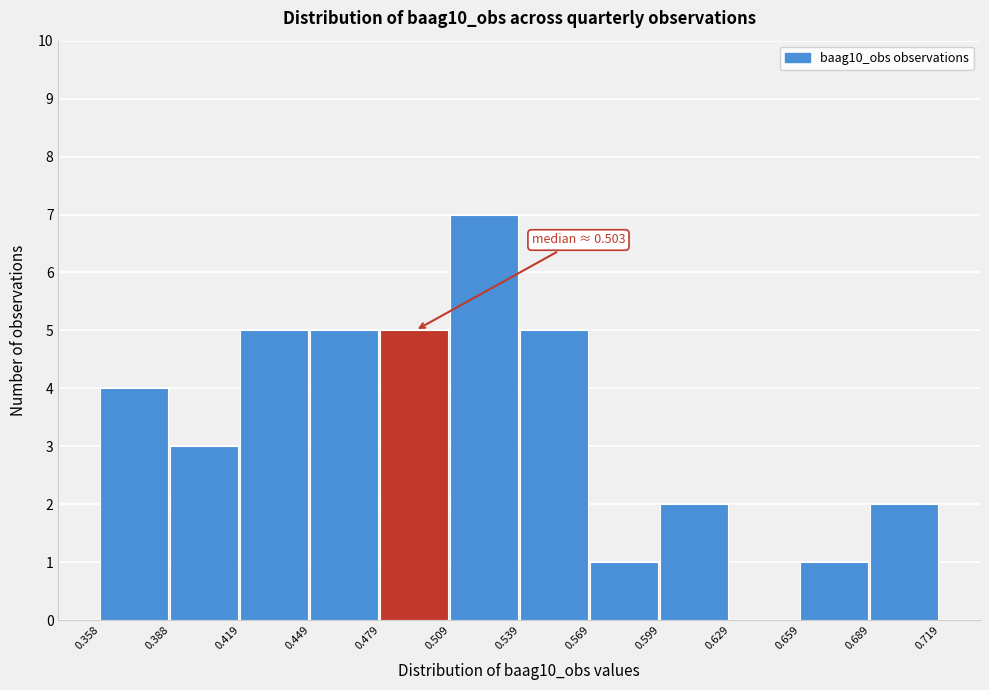

Which range on the x-axis has the tallest bar?

0.509 to 0.539